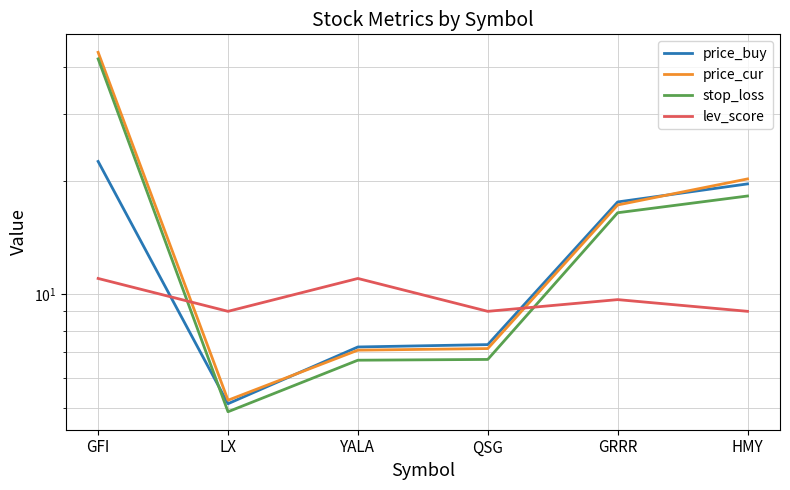

Which category has the lowest value across all series?

LX